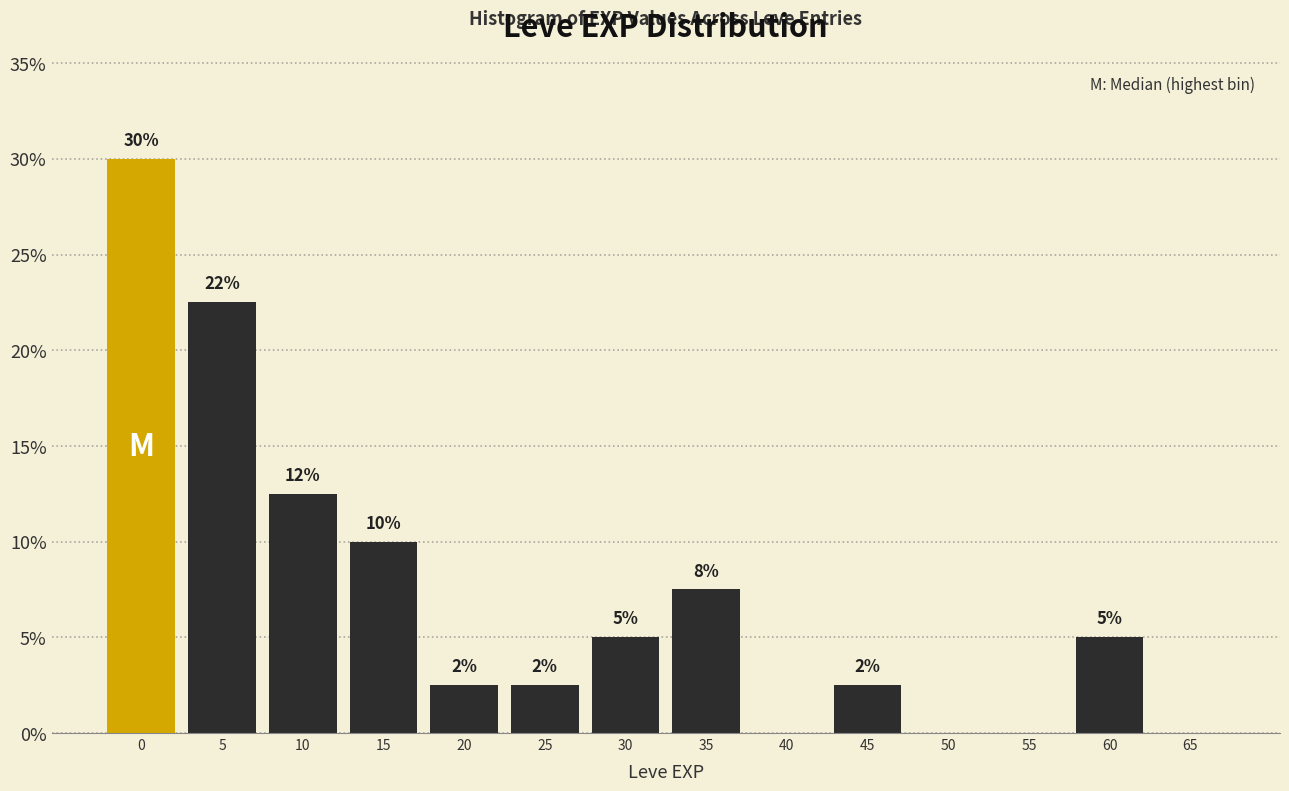

Are the bars horizontal?

No